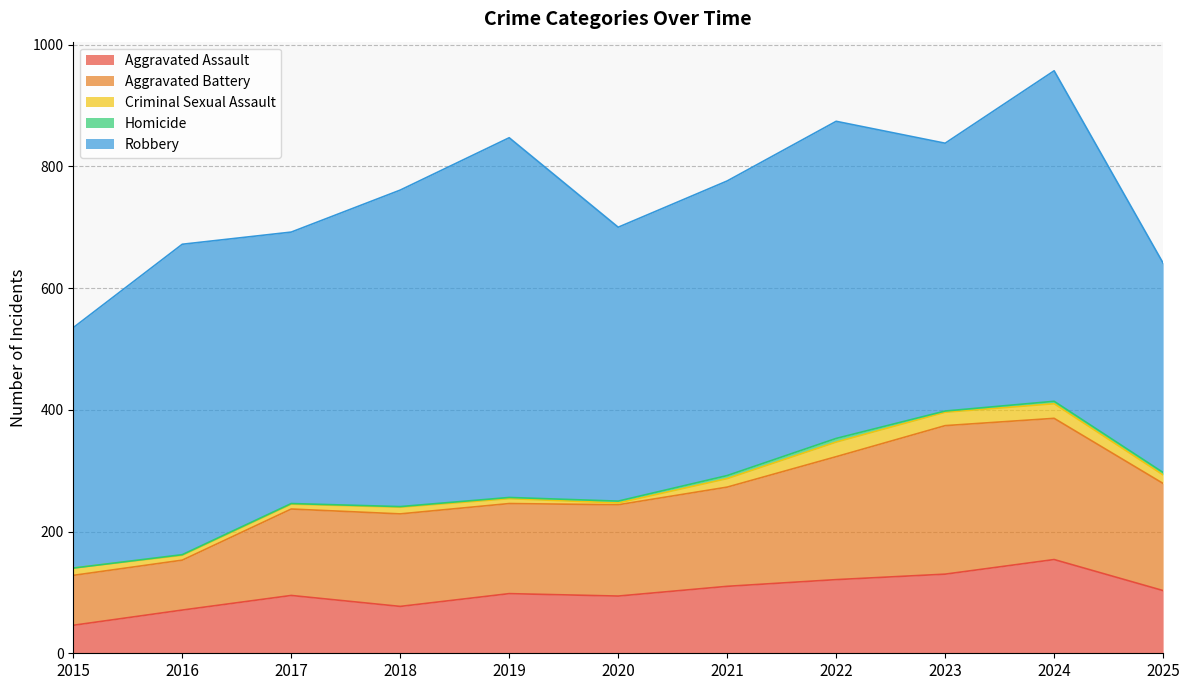

What is the total value across all series at 2016?

672